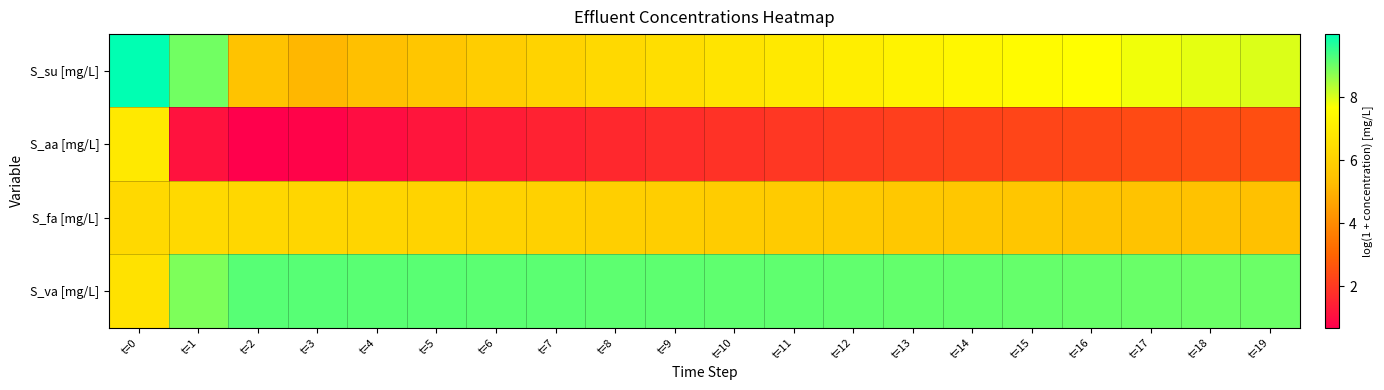

At t=0, list the series in order from largest to smallest.

S_su [mg/L], S_aa [mg/L], S_va [mg/L], S_fa [mg/L]